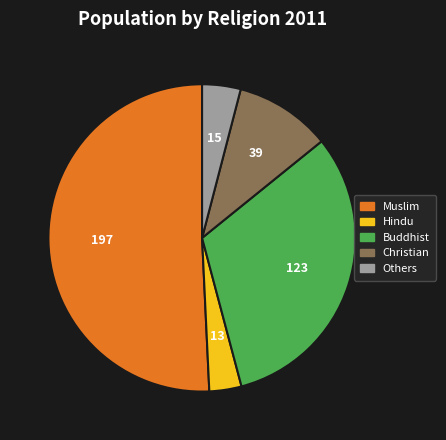

Is there a majority slice in this chart?

Yes